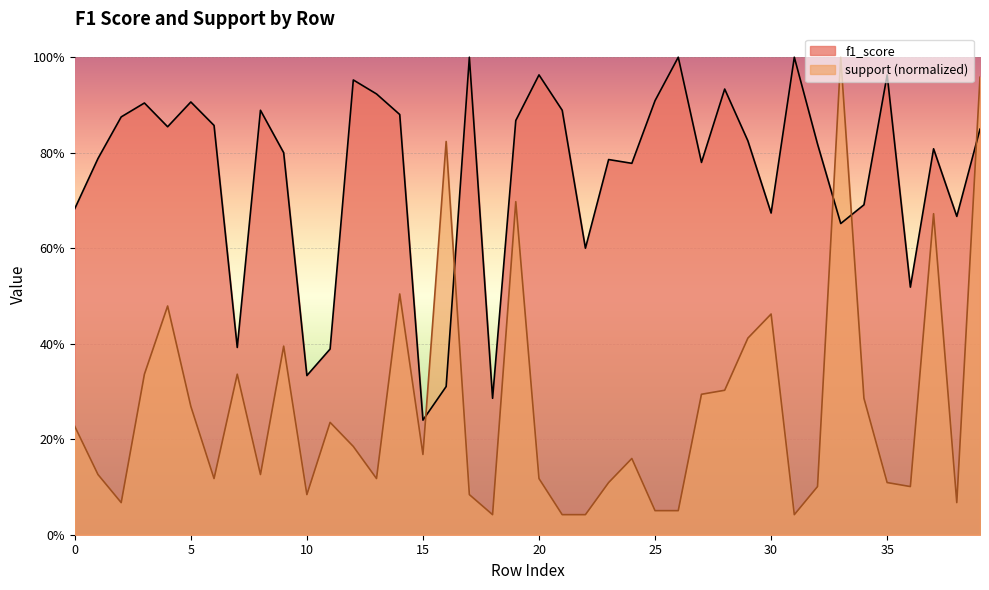

What is the difference between the highest and lowest values at 21?

0.8